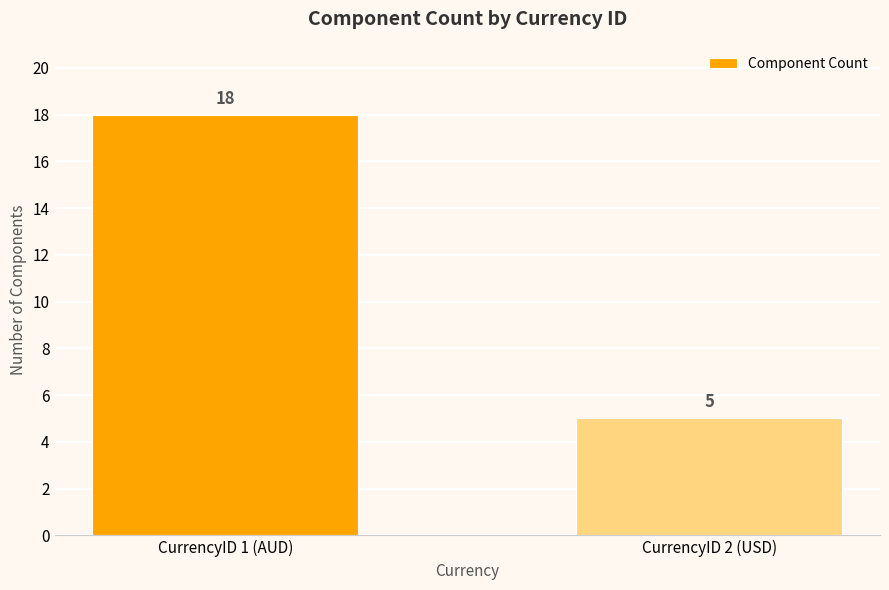

True or false: the data shows 18 at CurrencyID 1 (AUD).

True